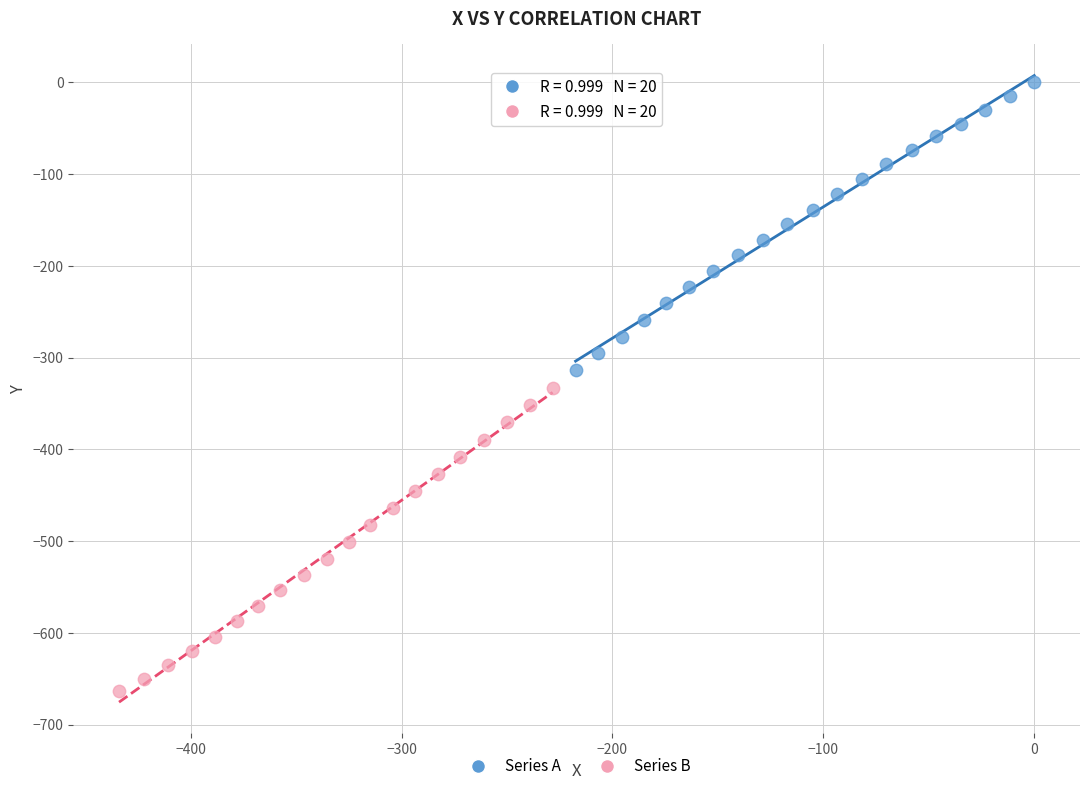

Which series contains the lowest Y value?

Series B